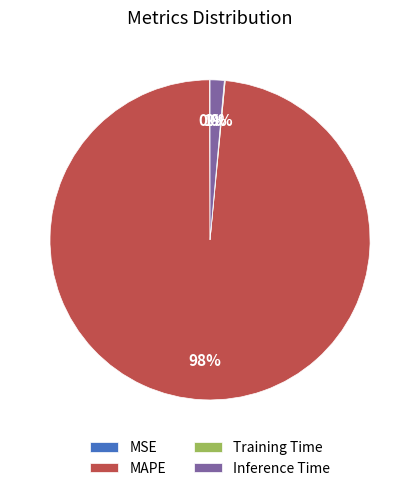

What is the largest slice in the pie chart?

MAPE